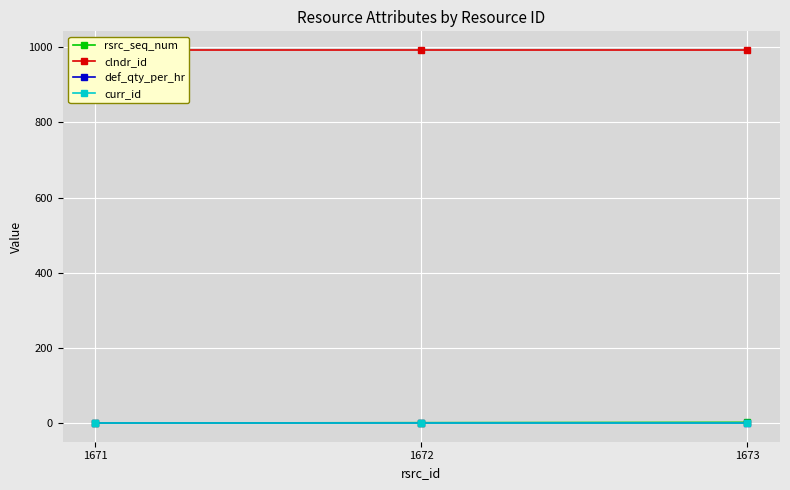

Reading left to right, transcribe all the data shown in this chart.

rsrc_seq_num: 1671=0	1672=1	1673=2
clndr_id: 1671=993	1672=993	1673=993
def_qty_per_hr: 1671=1	1672=1	1673=1
curr_id: 1671=1	1672=1	1673=1